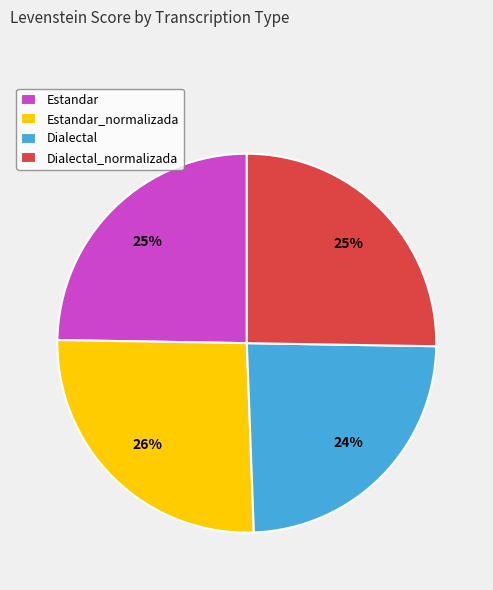

How many segments does this pie chart have?

4